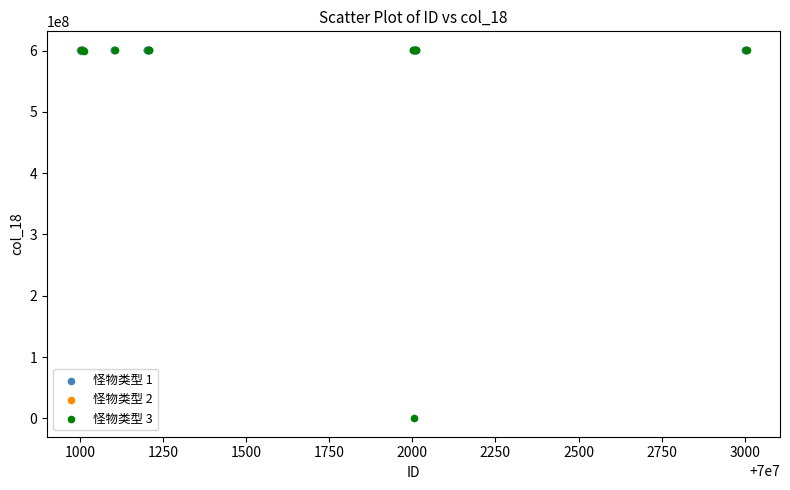

What are all the series names shown in the legend?

怪物类型 1, 怪物类型 2, 怪物类型 3